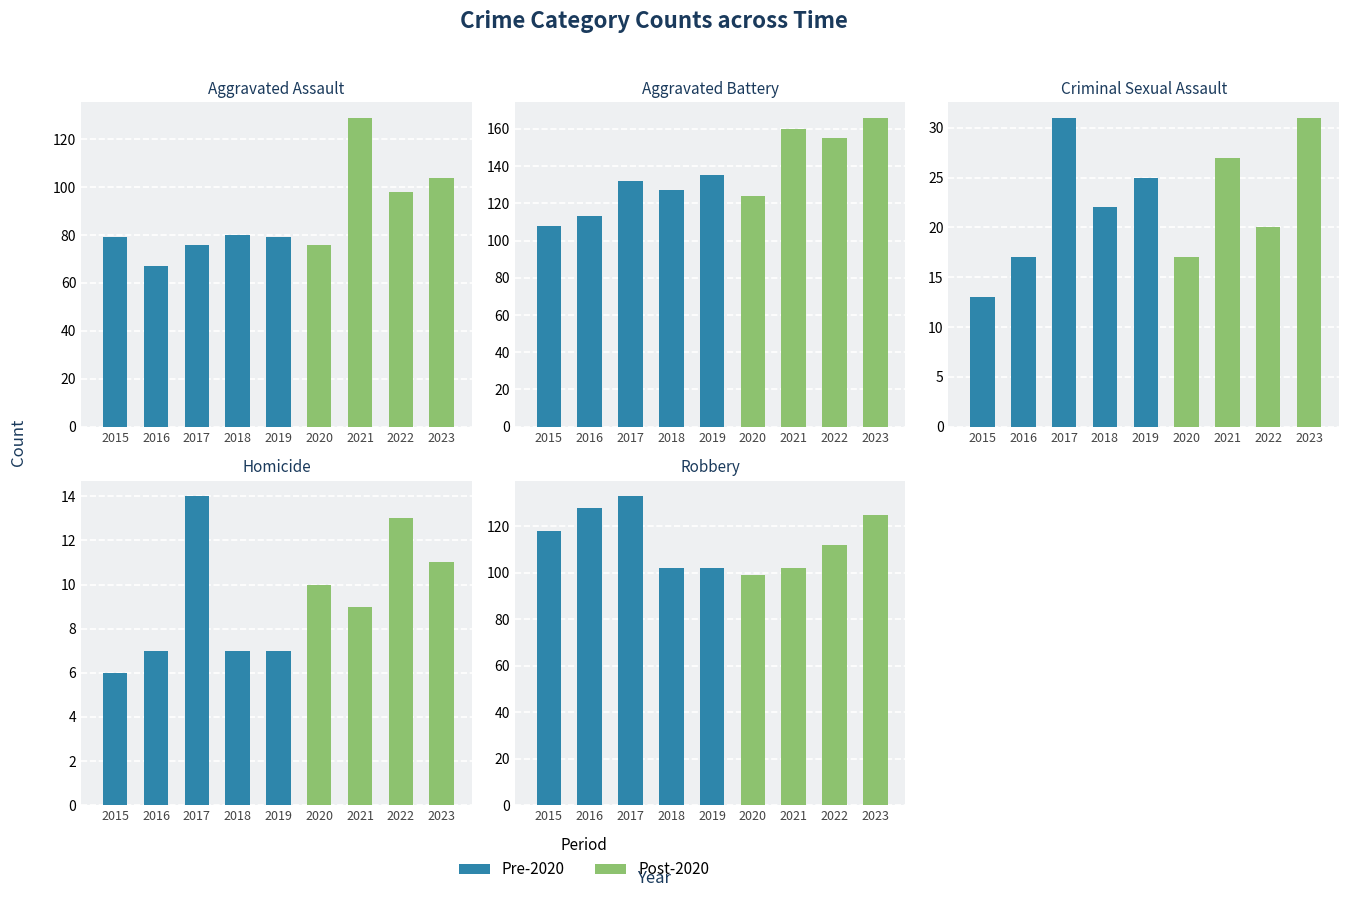

What is the value of the Robbery bar at the 3rd from the left?

133